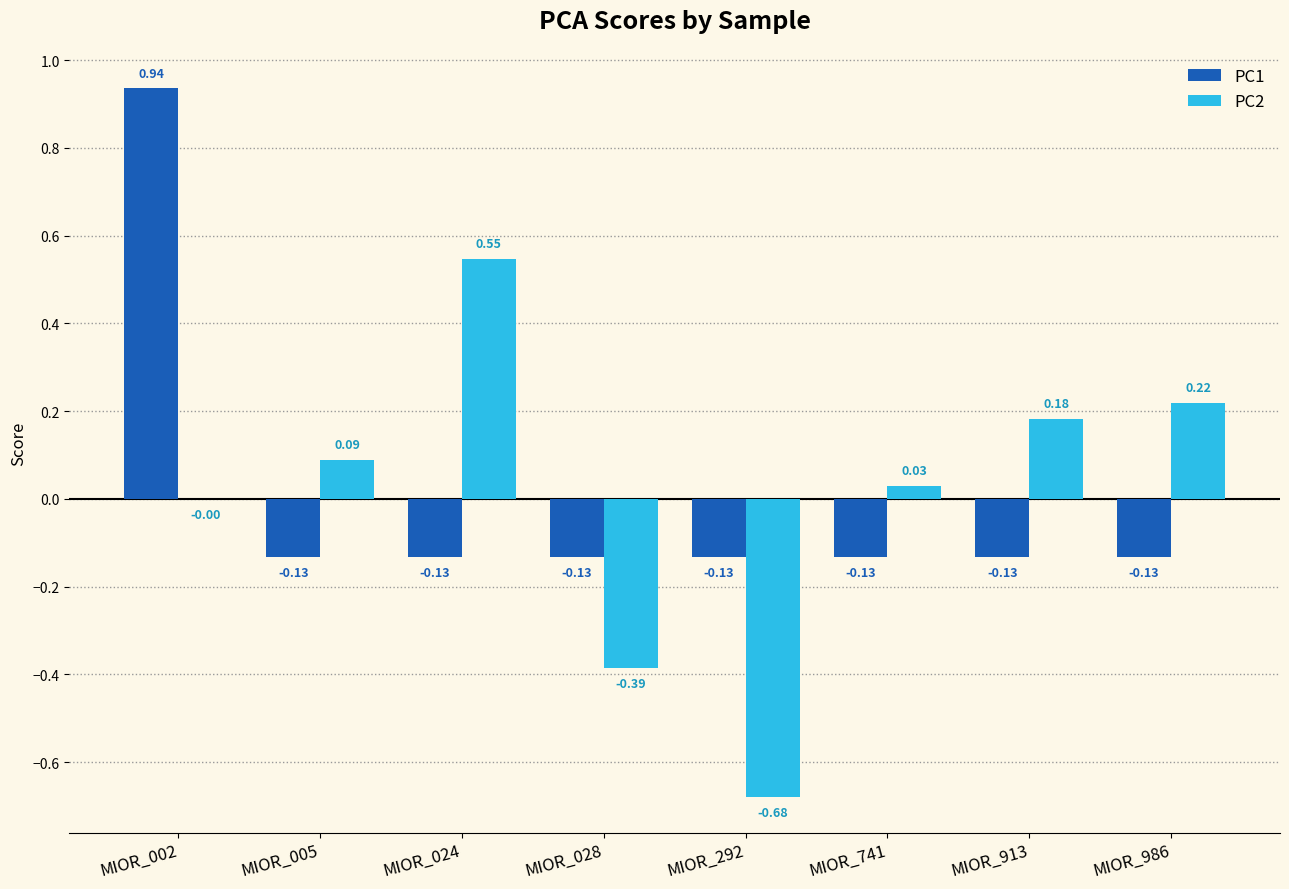

At which category is the sum across all series the highest?

MIOR_002